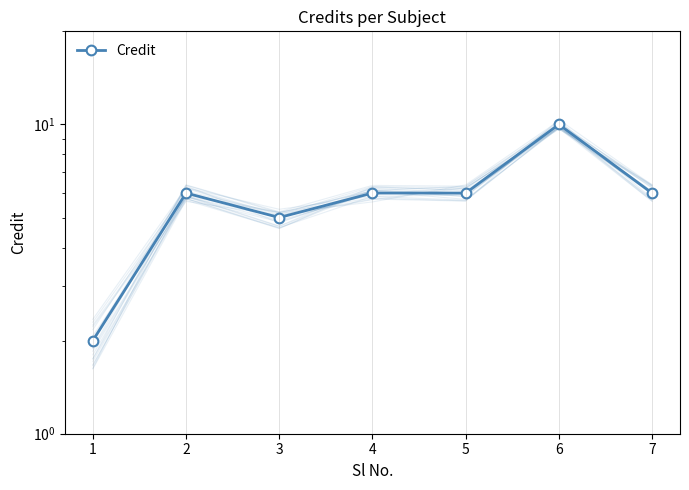

What is the change in value from 1 to 5?

+4